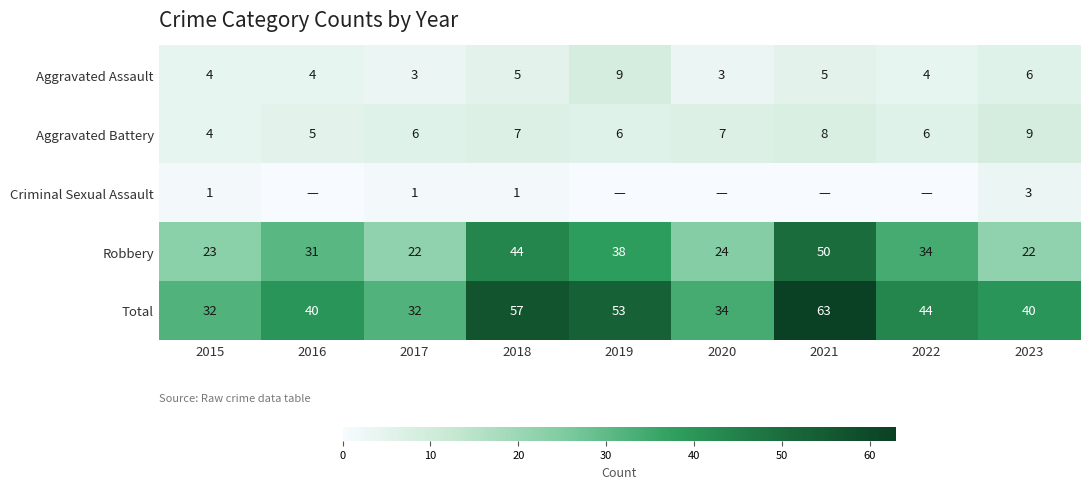

Between 2018 and 2023, which series saw the biggest shift?

Robbery